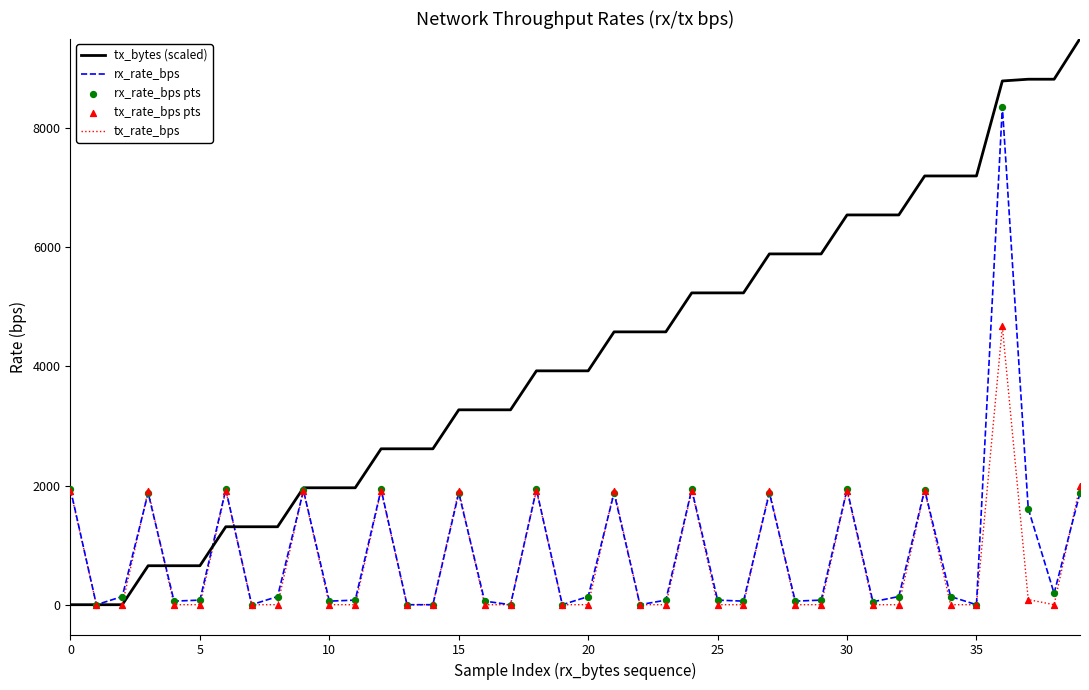

Which series has the largest total across all categories?

tx_bytes (scaled)